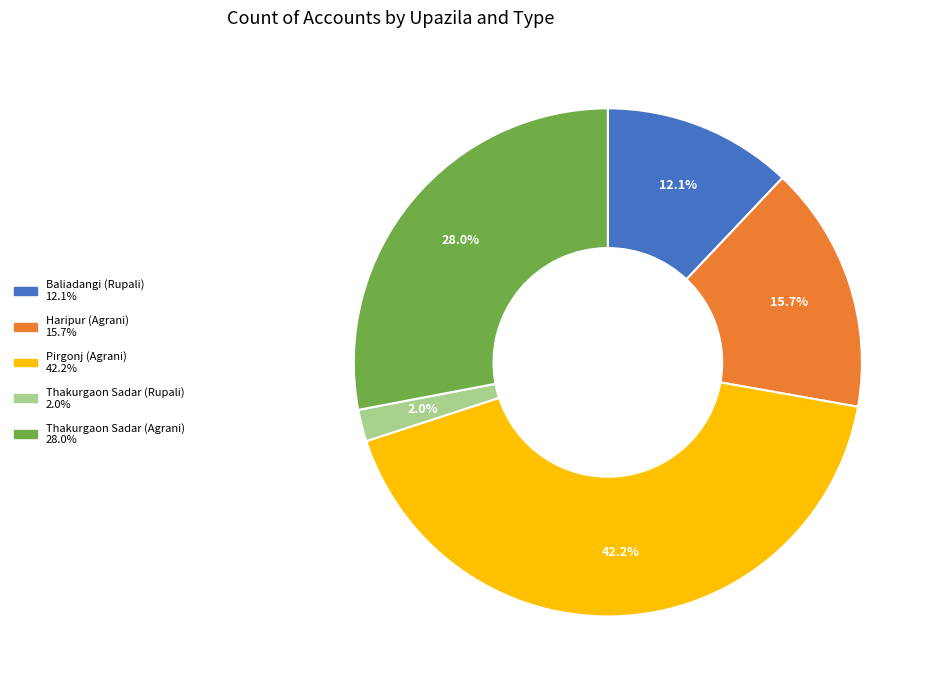

Is there a majority slice in this chart?

No